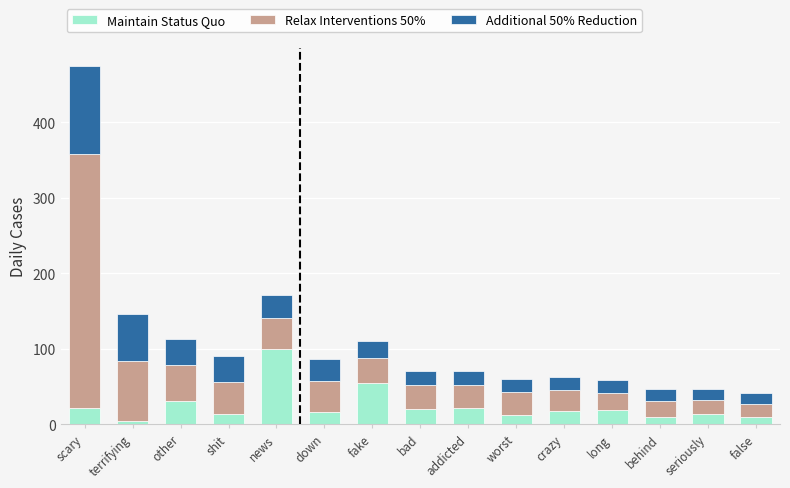

What is the difference between the Maintain Status Quo values at fake and shit?

42